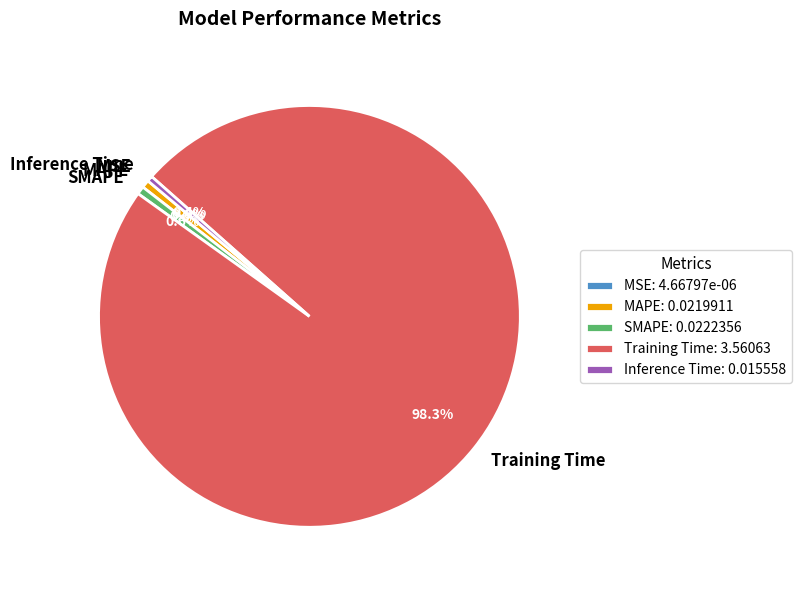

Is SMAPE the majority of the pie?

No